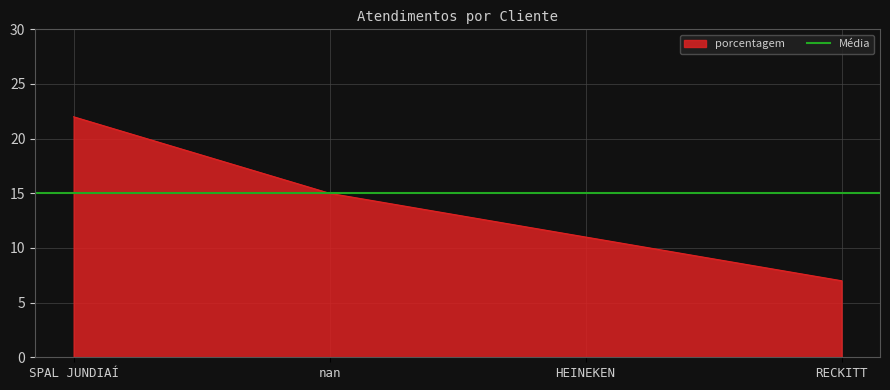

At which category does the chart reach its peak across all series?

SPAL JUNDIAÍ